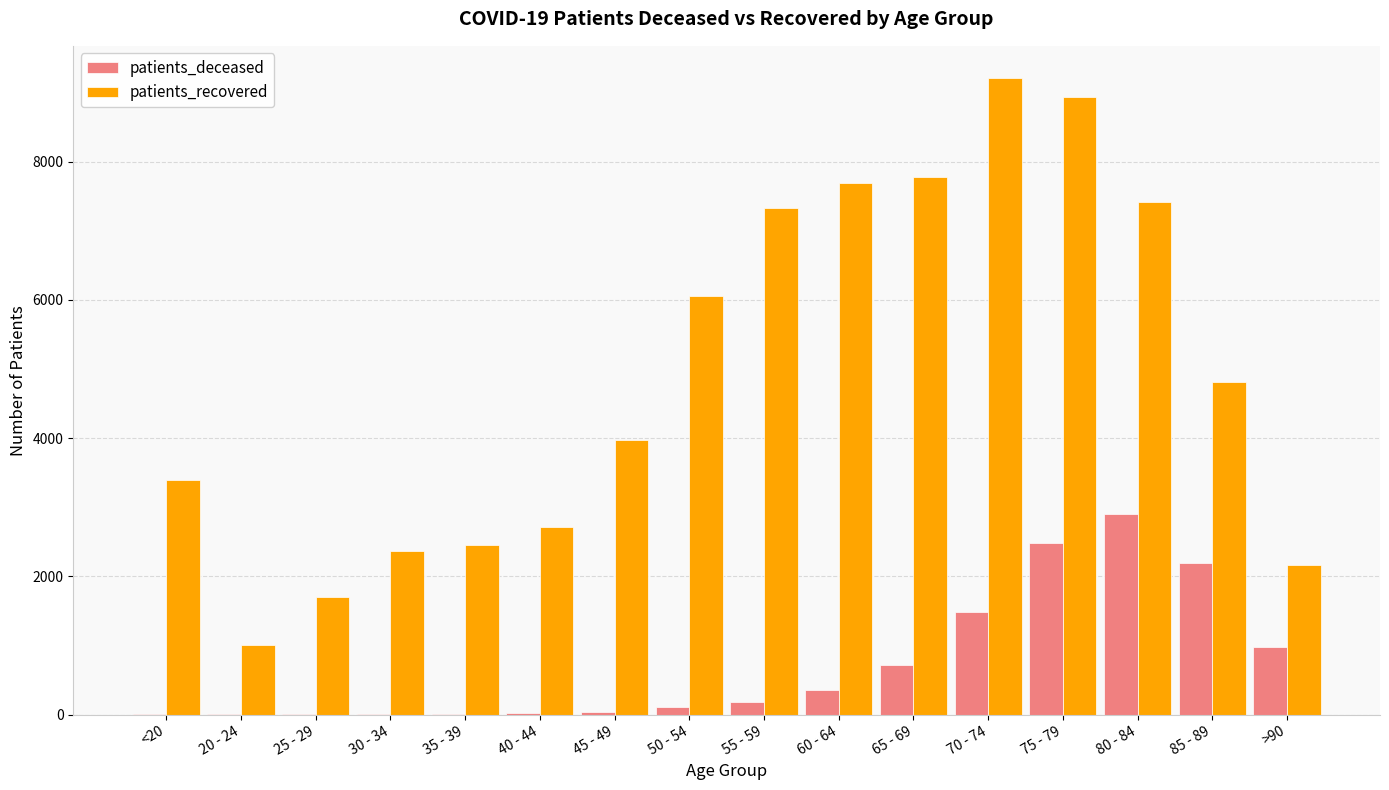

How many series are shown in this chart?

2